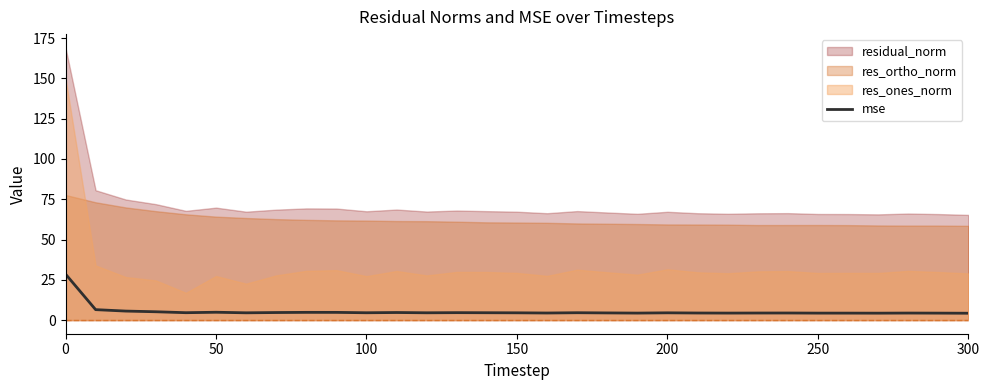

True or false: the data has more than 0 interior local peaks.

True